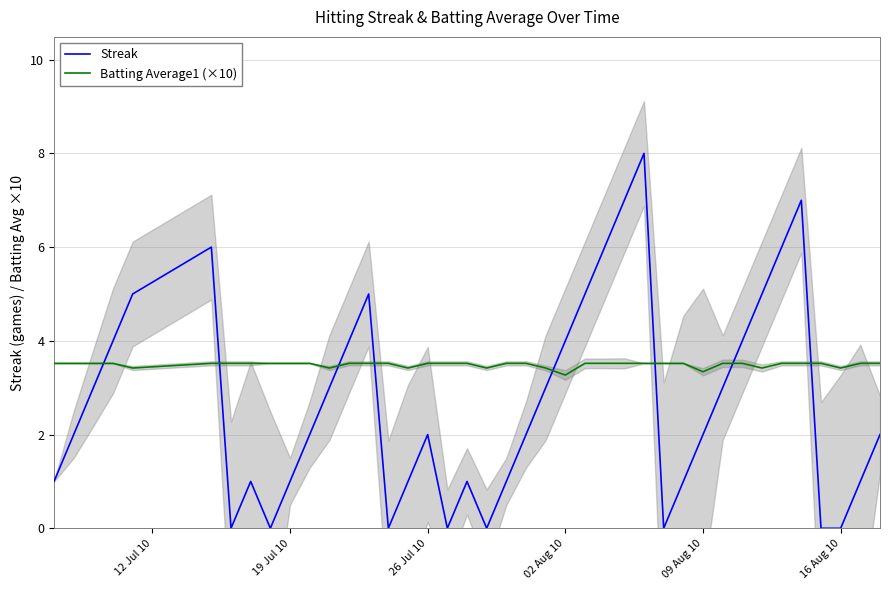

The value of Batting Average1 (×10) at 19 Jul 10 is 3.5. True or false?

True